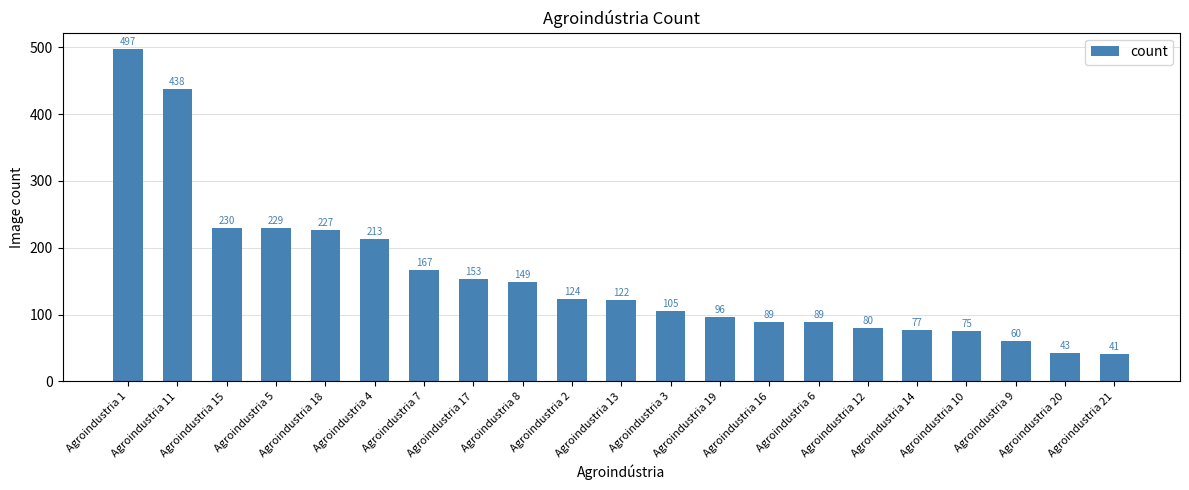

Which has a higher value, Agroindustria 5 or Agroindustria 16?

Agroindustria 5